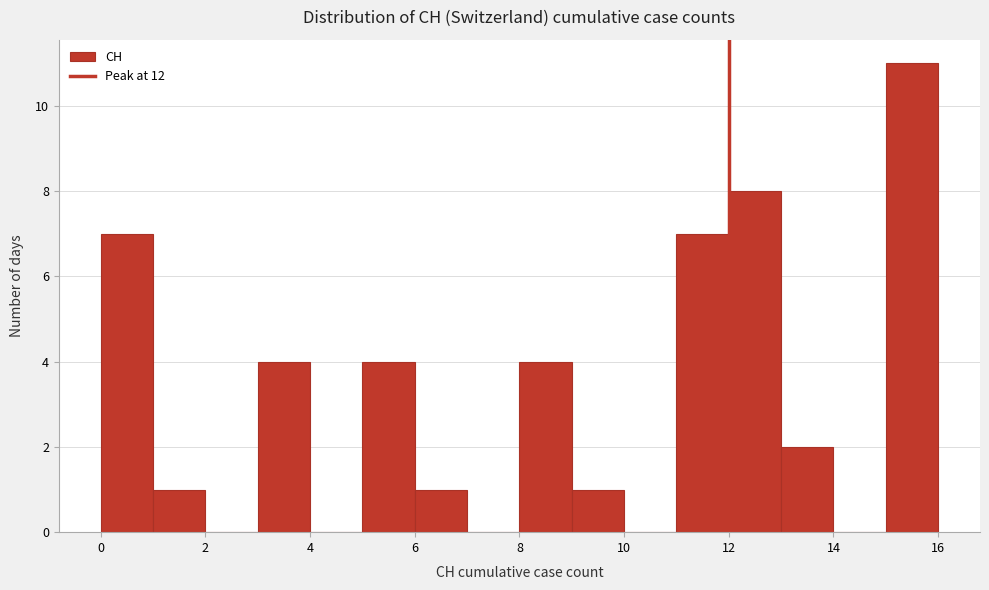

Reading left to right, transcribe this chart: for each bar, give the range it covers on the x-axis and its height. The values are not printed on the chart, so give them approximately, as read against the axis.

0 to 1: 7
1 to 2: 1
2 to 3: 0
3 to 4: 4
4 to 5: 0
5 to 6: 4
6 to 7: 1
7 to 8: 0
8 to 9: 4
9 to 10: 1
10 to 11: 0
11 to 12: 7
12 to 13: 8
13 to 14: 2
14 to 15: 0
15 to 16: 11